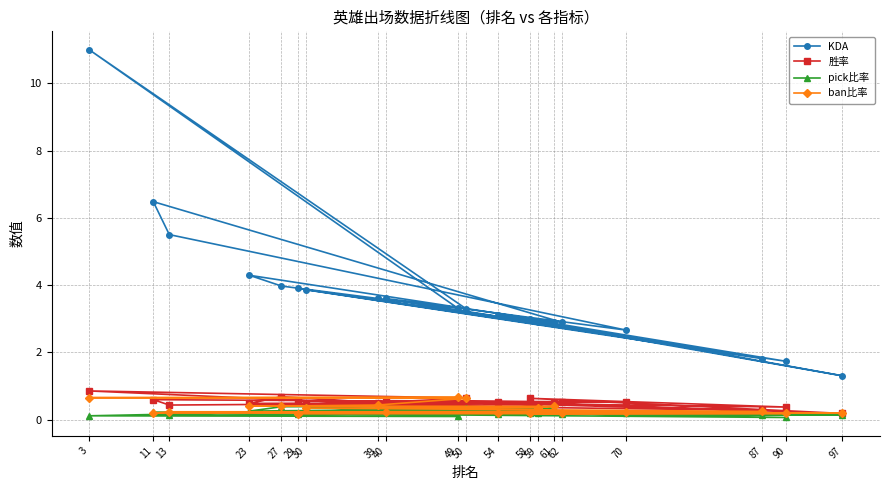

At which category is the sum across all series the highest?

3